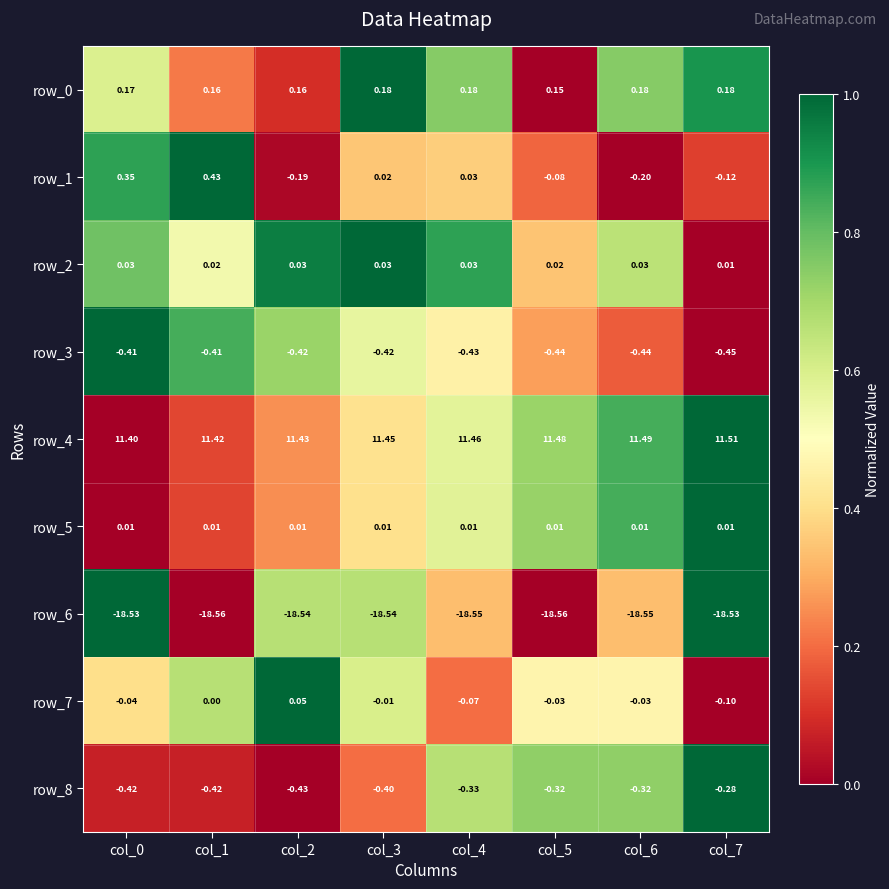

At how many categories does at least one series exceed 0?

8